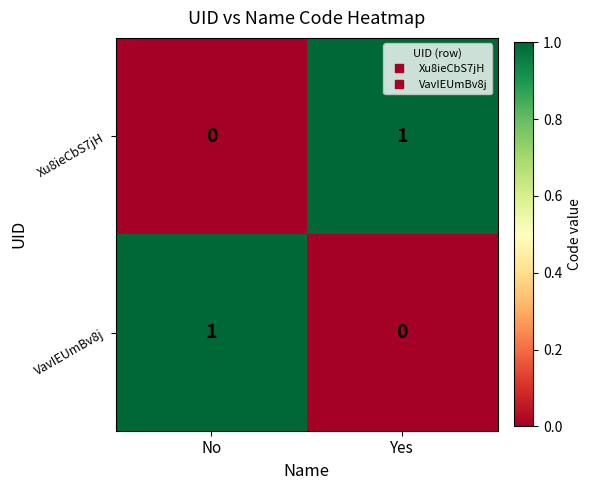

What is the spread (max minus min) of values at Yes?

1